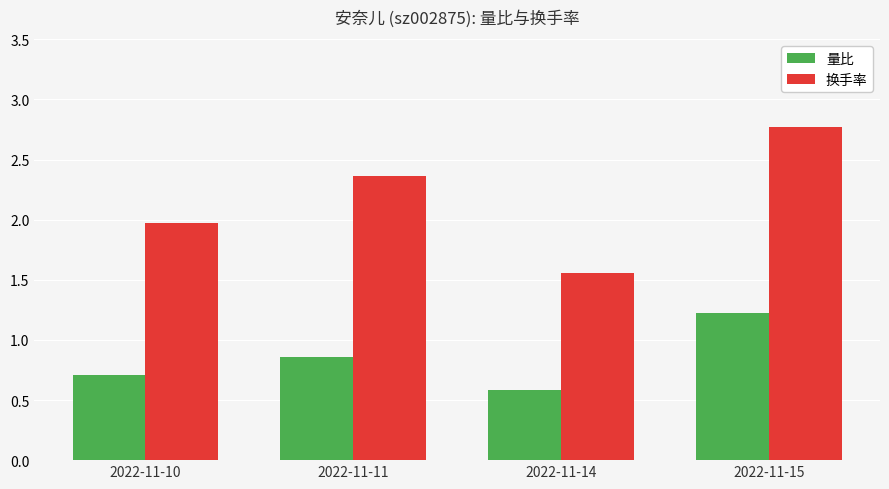

Is the value of 换手率 at 2022-11-14 greater than the value of 量比 at 2022-11-15?

Yes